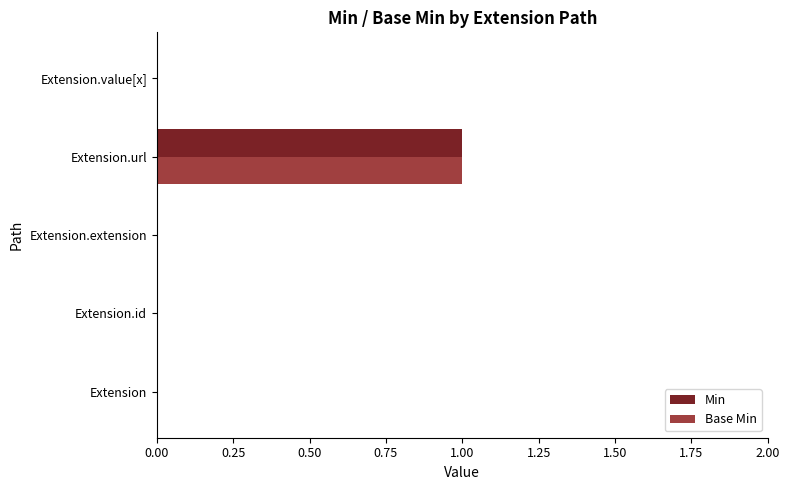

At which category does the chart reach its peak across all series?

Extension.url